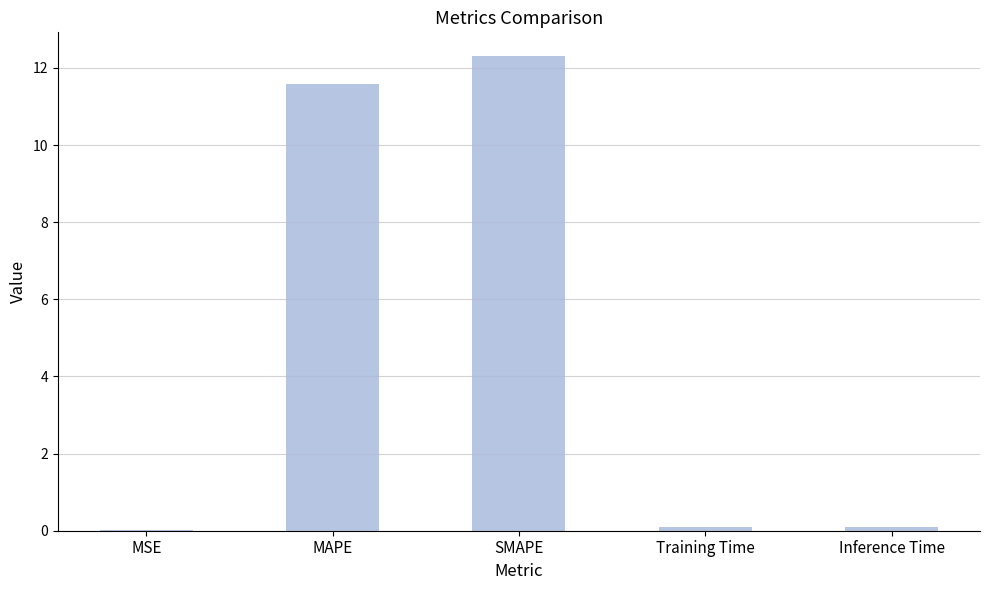

At which label is the value closest to 6?

MAPE